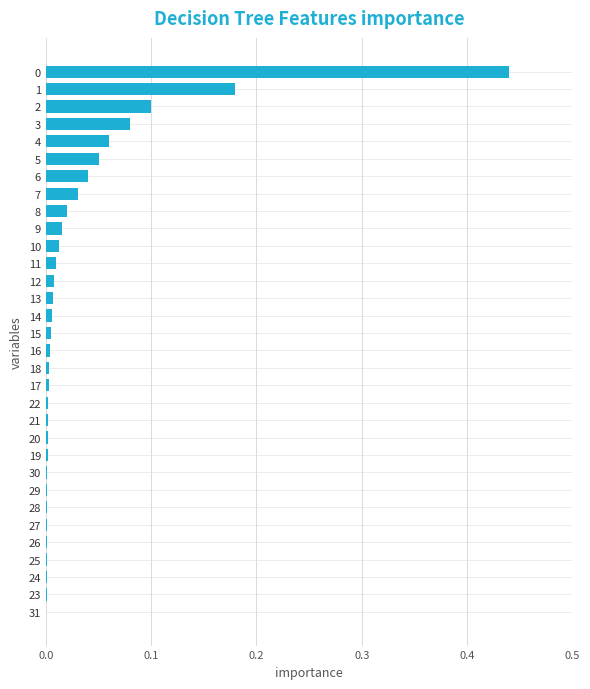

Which has a higher value, 11 or 22?

11